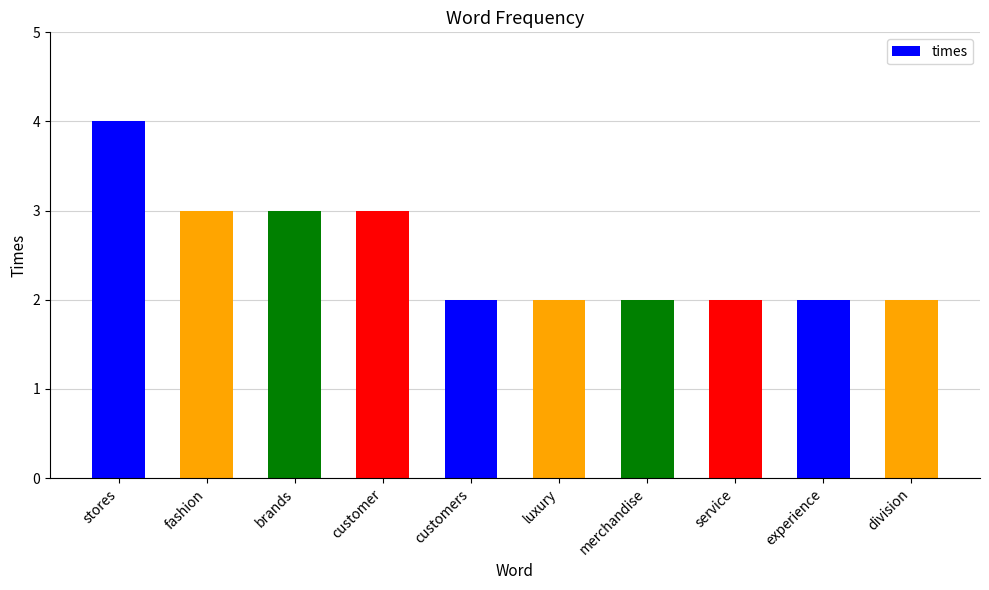

What is the difference between the maximum and minimum values?

2